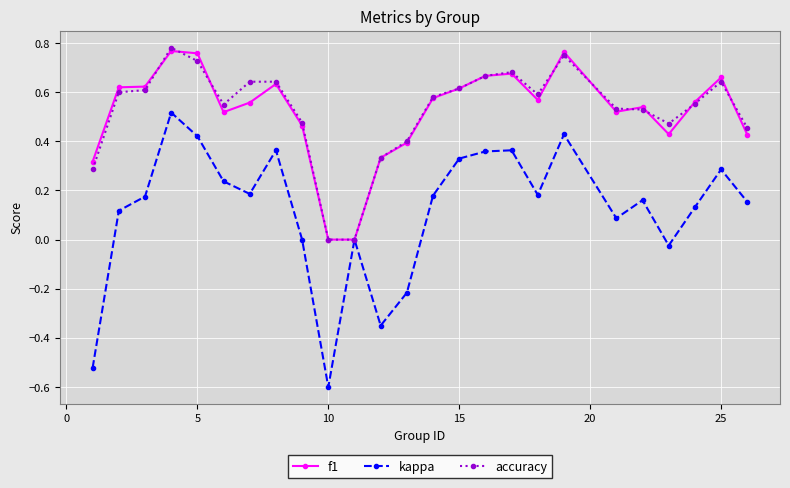

Which series has the widest spread of values?

kappa